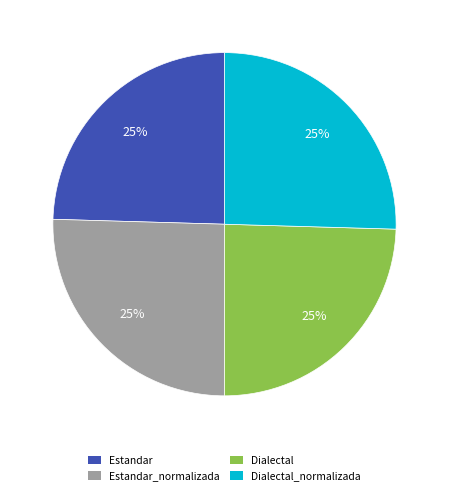

Approximately how many times larger is the value at Dialectal compared to Estandar_normalizada?

1.0